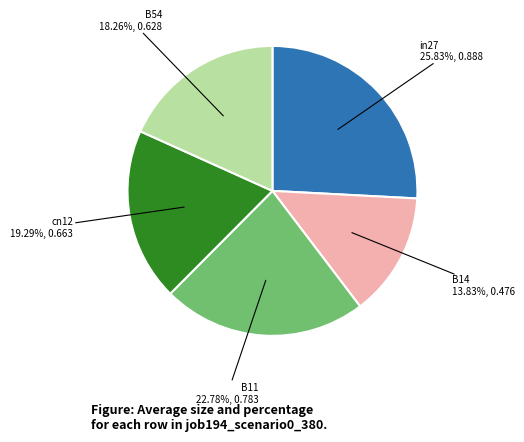

Does any single category account for the majority?

No